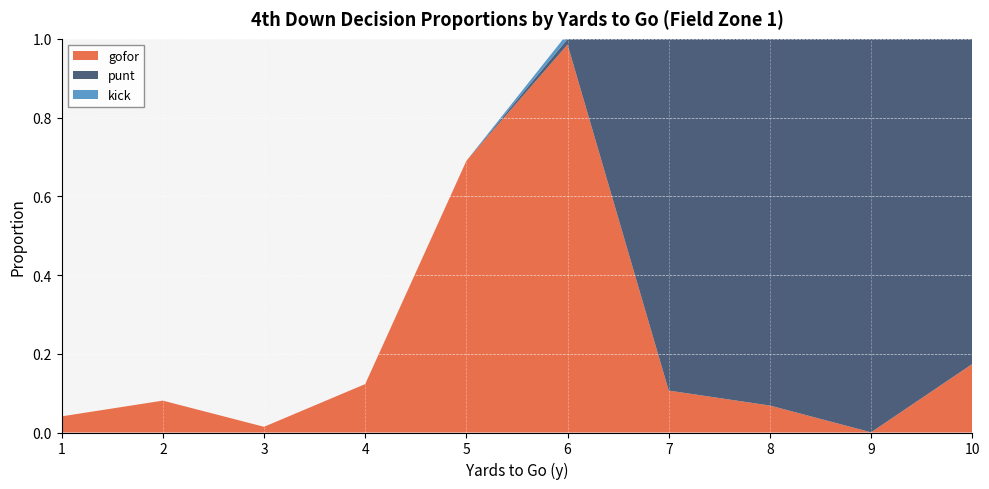

Reading right to left, transcribe all the data shown in this chart.

gofor: 0.2	0.0	0.1	0.1	1.0	0.7	0.1	0.0	0.1	0.0
punt: 0.8	1.0	0.9	0.9	0.0	0.0	0.0	0.0	0.0	0.0
kick: 0.0	0.0	0.0	0.0	0.0	0.0	0.0	0.0	0.0	0.0